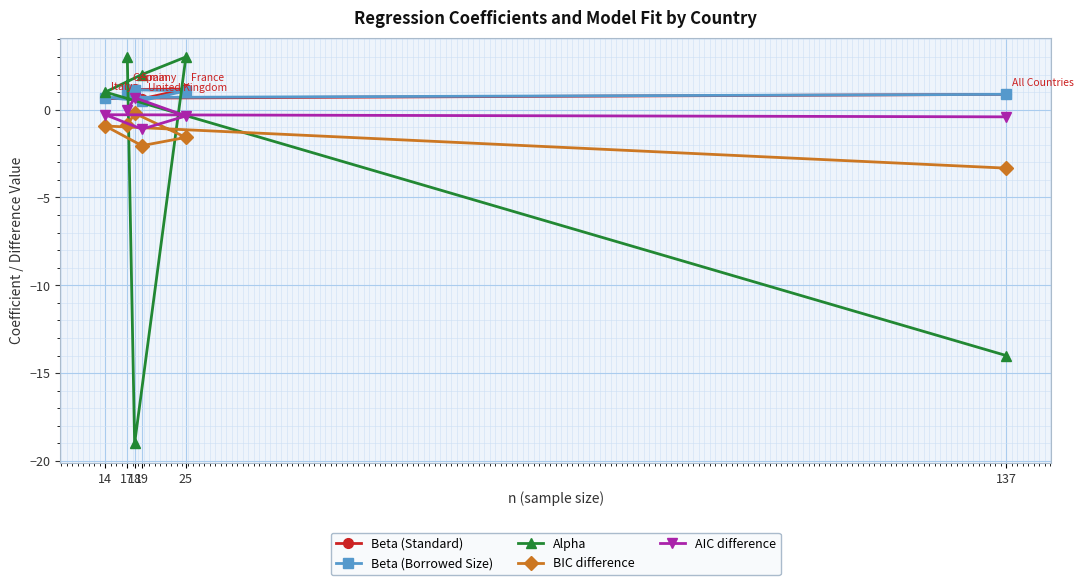

How many interior local peaks does the Beta (Borrowed Size) series have?

1